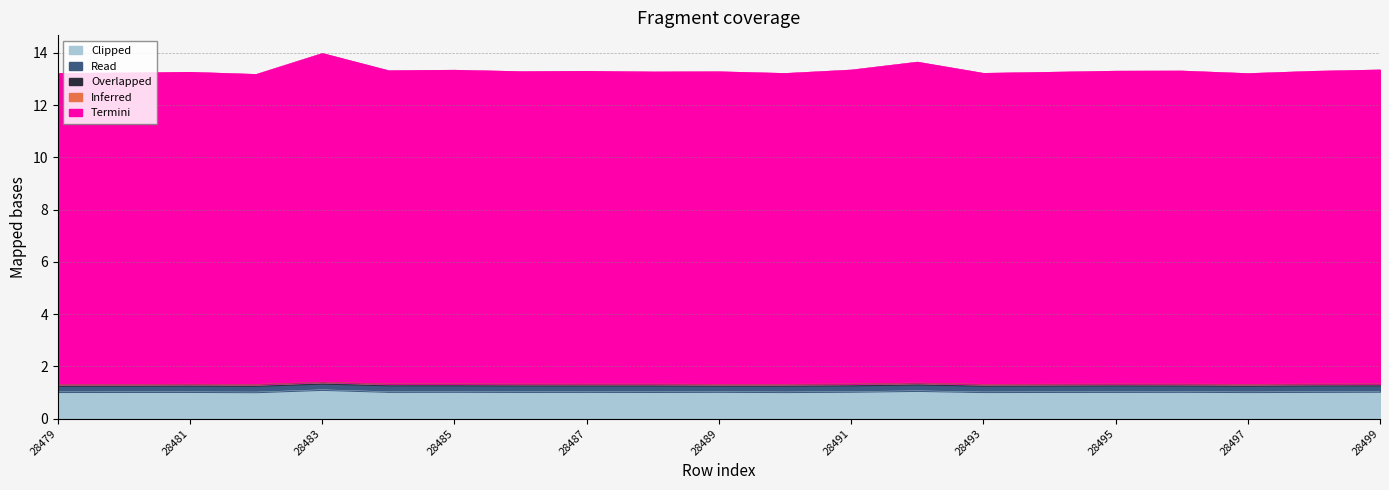

Rank the series at 28493 from highest to lowest value.

Termini, Clipped, Read, Overlapped, Inferred